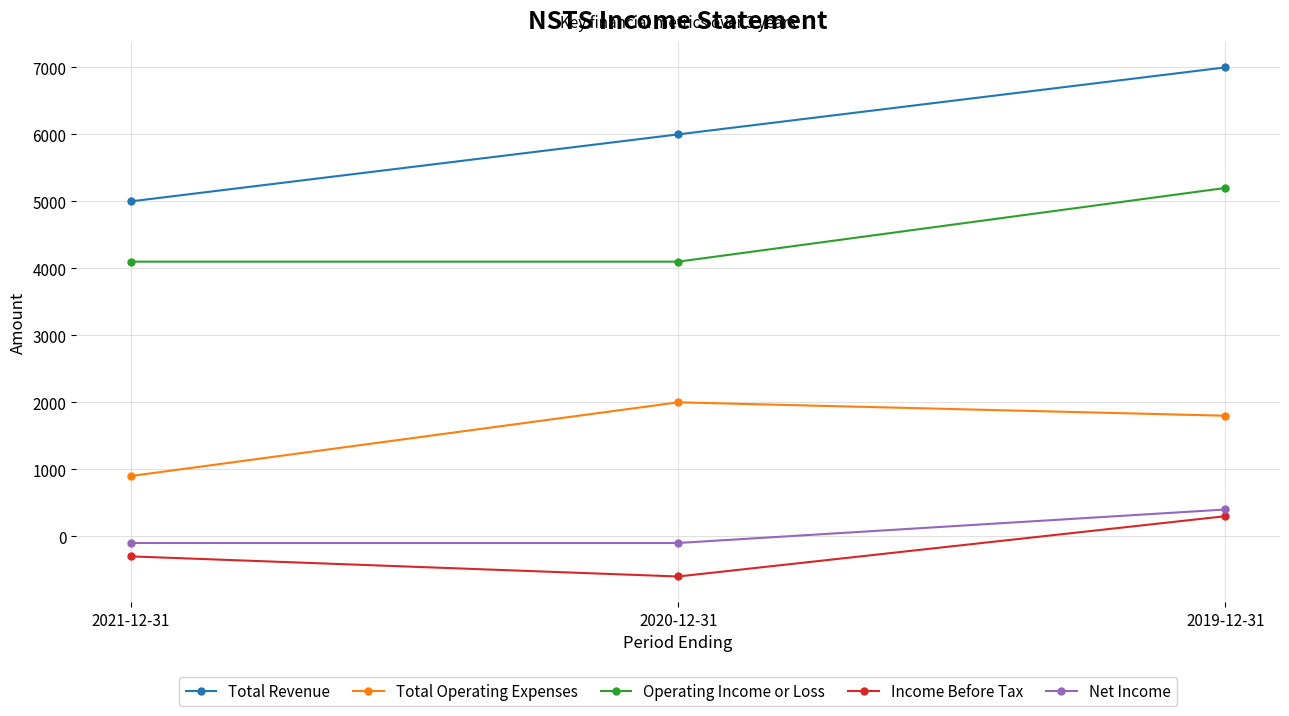

Reading right to left, transcribe all the data shown in this chart.

Total Revenue: 7000	6000	5000
Total Operating Expenses: 1800	2000	900
Operating Income or Loss: 5200	4100	4100
Income Before Tax: 300	-600	-300
Net Income: 400	-100	-100